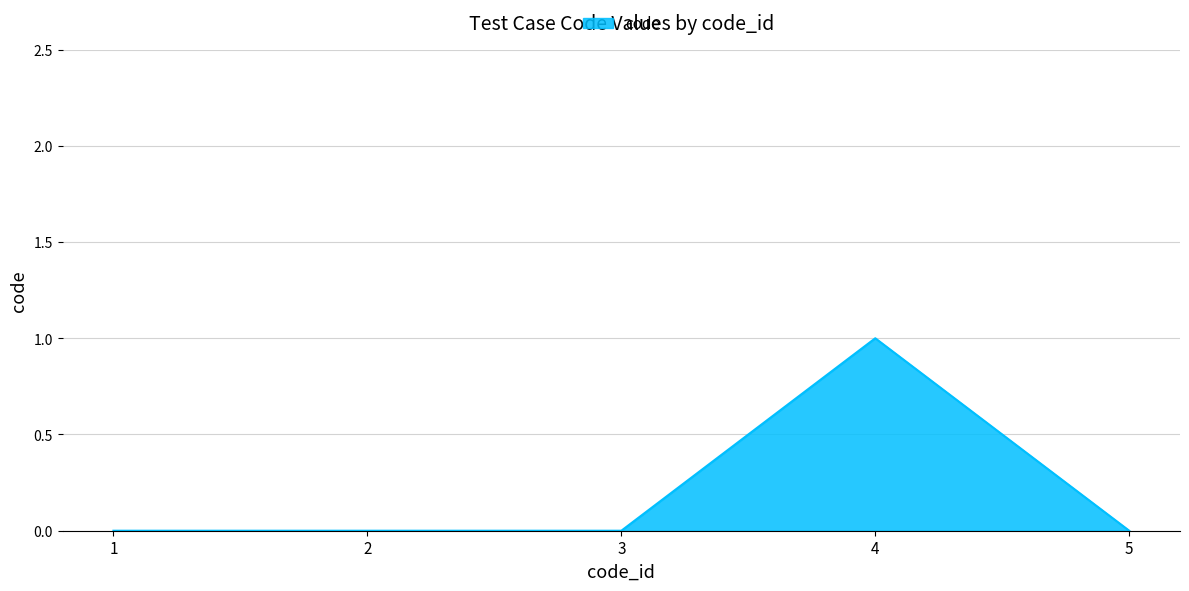

What is the sum of all values?

1